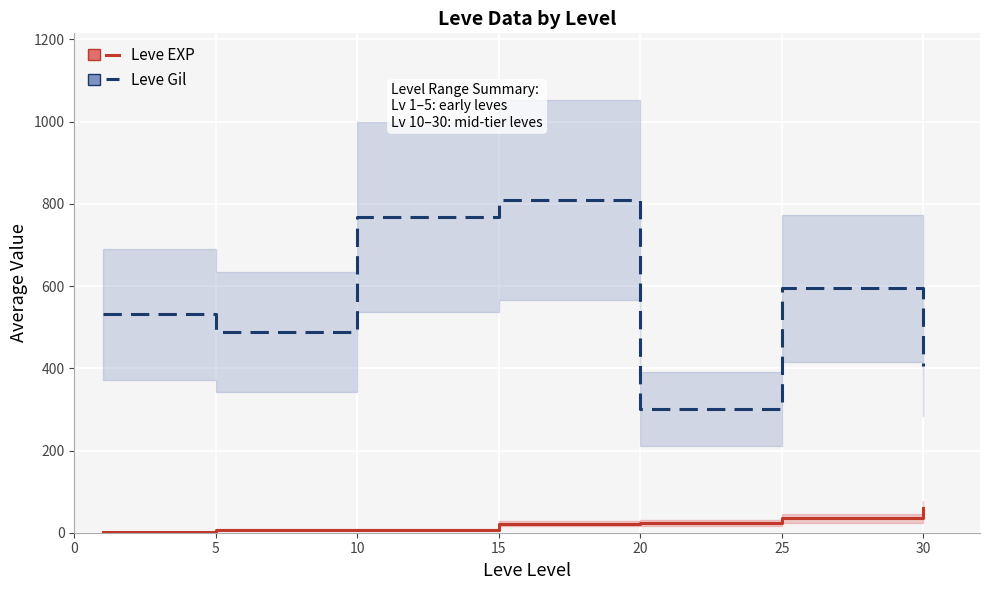

At how many categories does at least one series exceed 627?

2